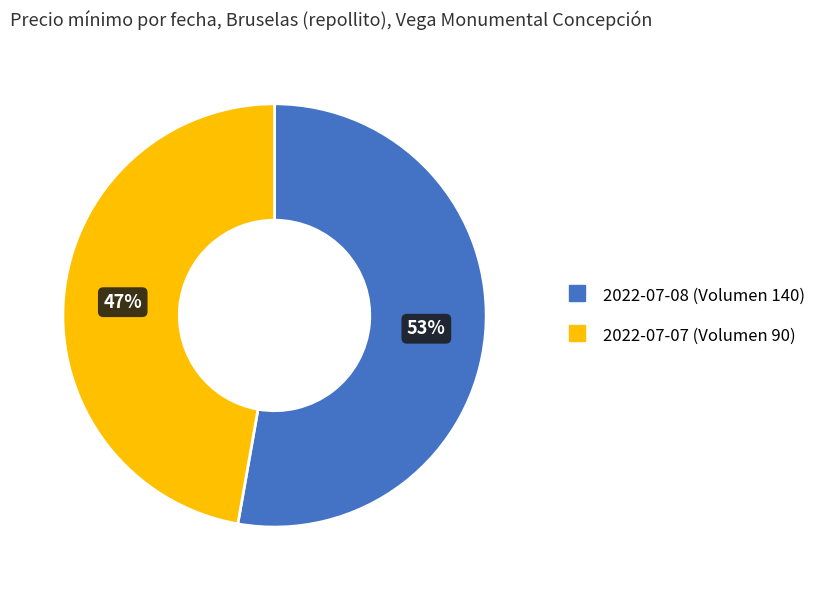

Is the sum of 2022-07-08 (Volumen 140) and 2022-07-07 (Volumen 90) greater than half?

Yes